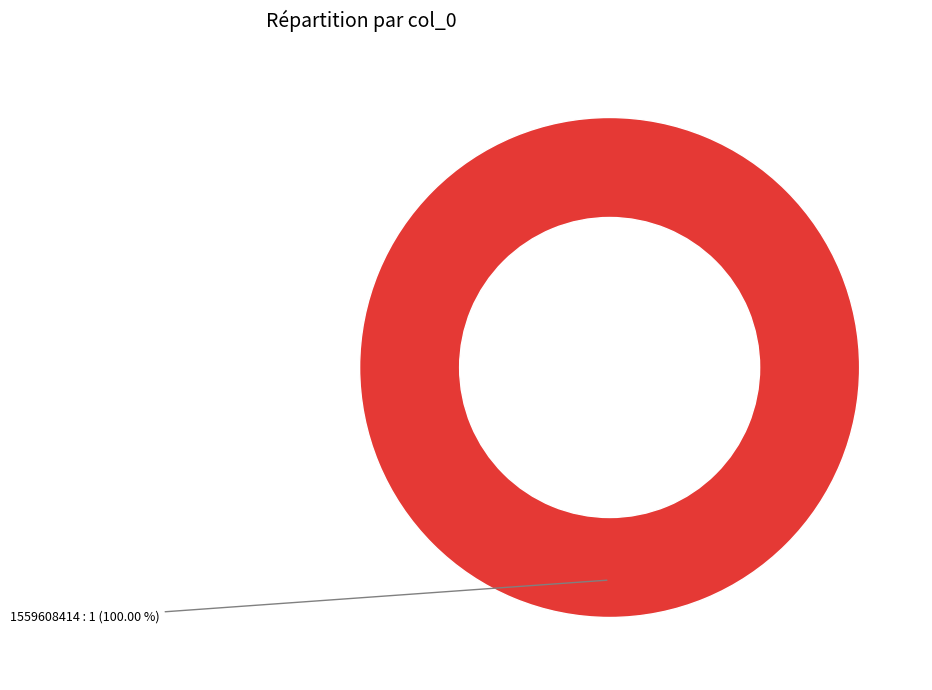

Count the number of slices in the pie.

1